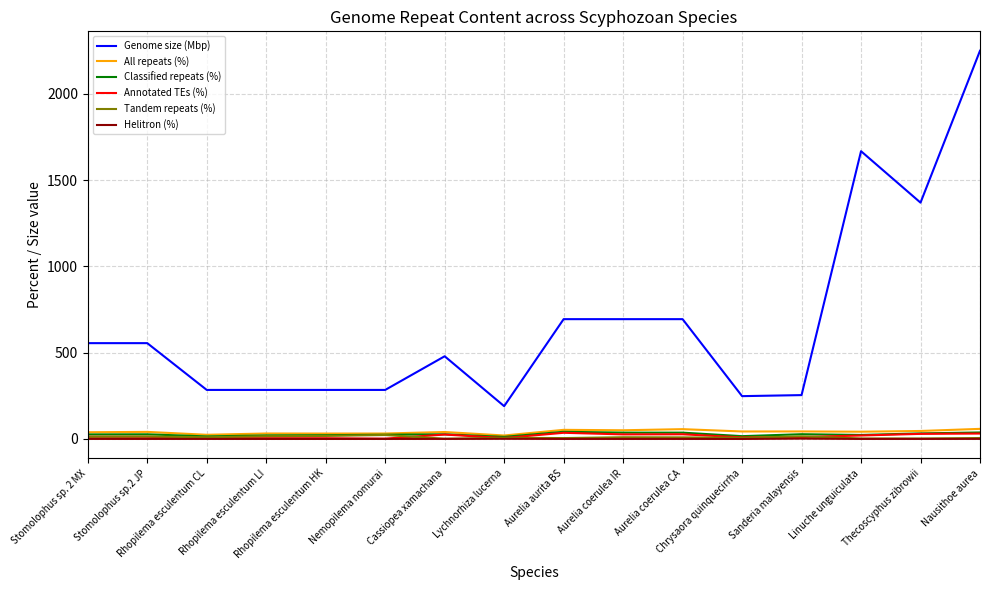

What is the maximum value for All repeats (%)?

58.4